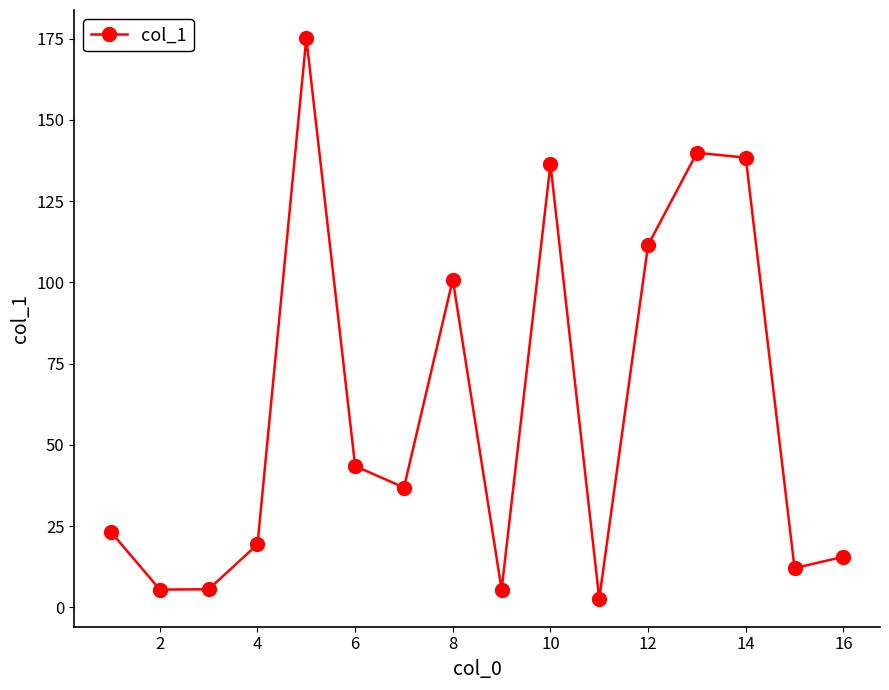

How many interior local peaks (higher than both neighbors) does the data have?

4